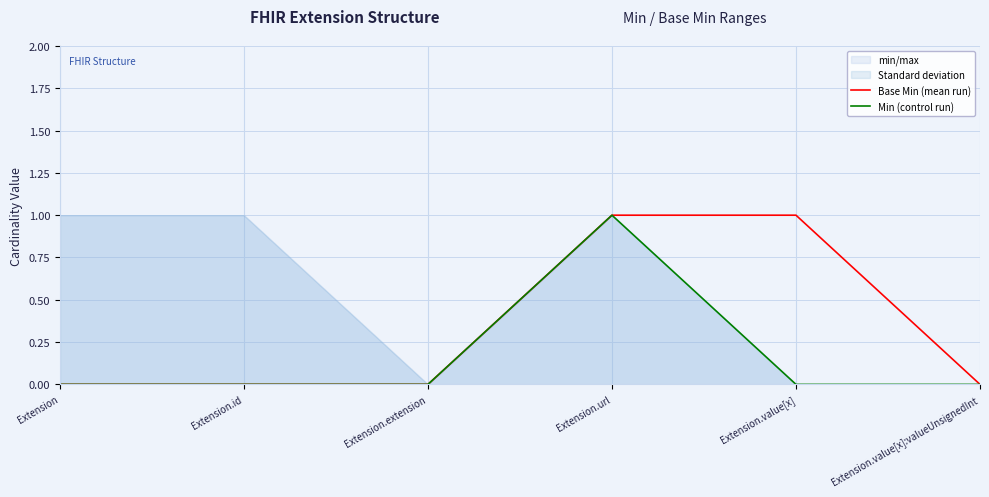

The Base Min (mean run) series shows 0 at Extension.extension. True or false?

True